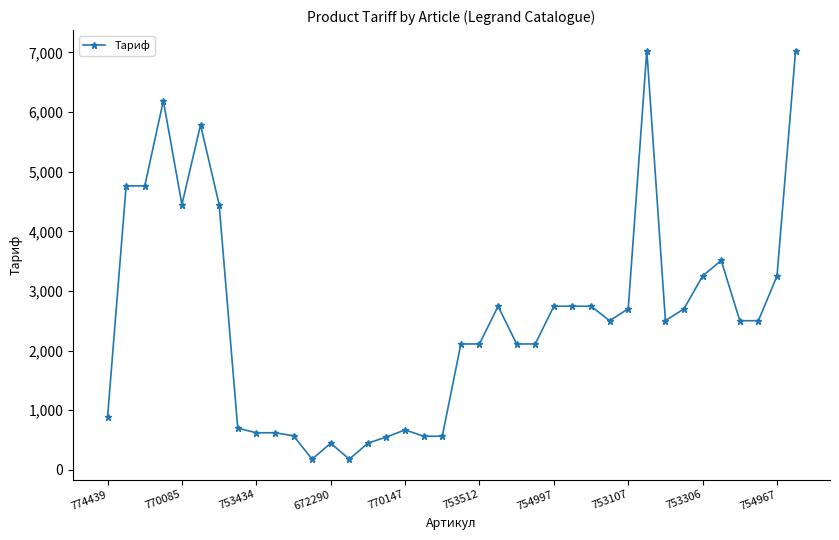

What is the smallest value displayed?

177.8